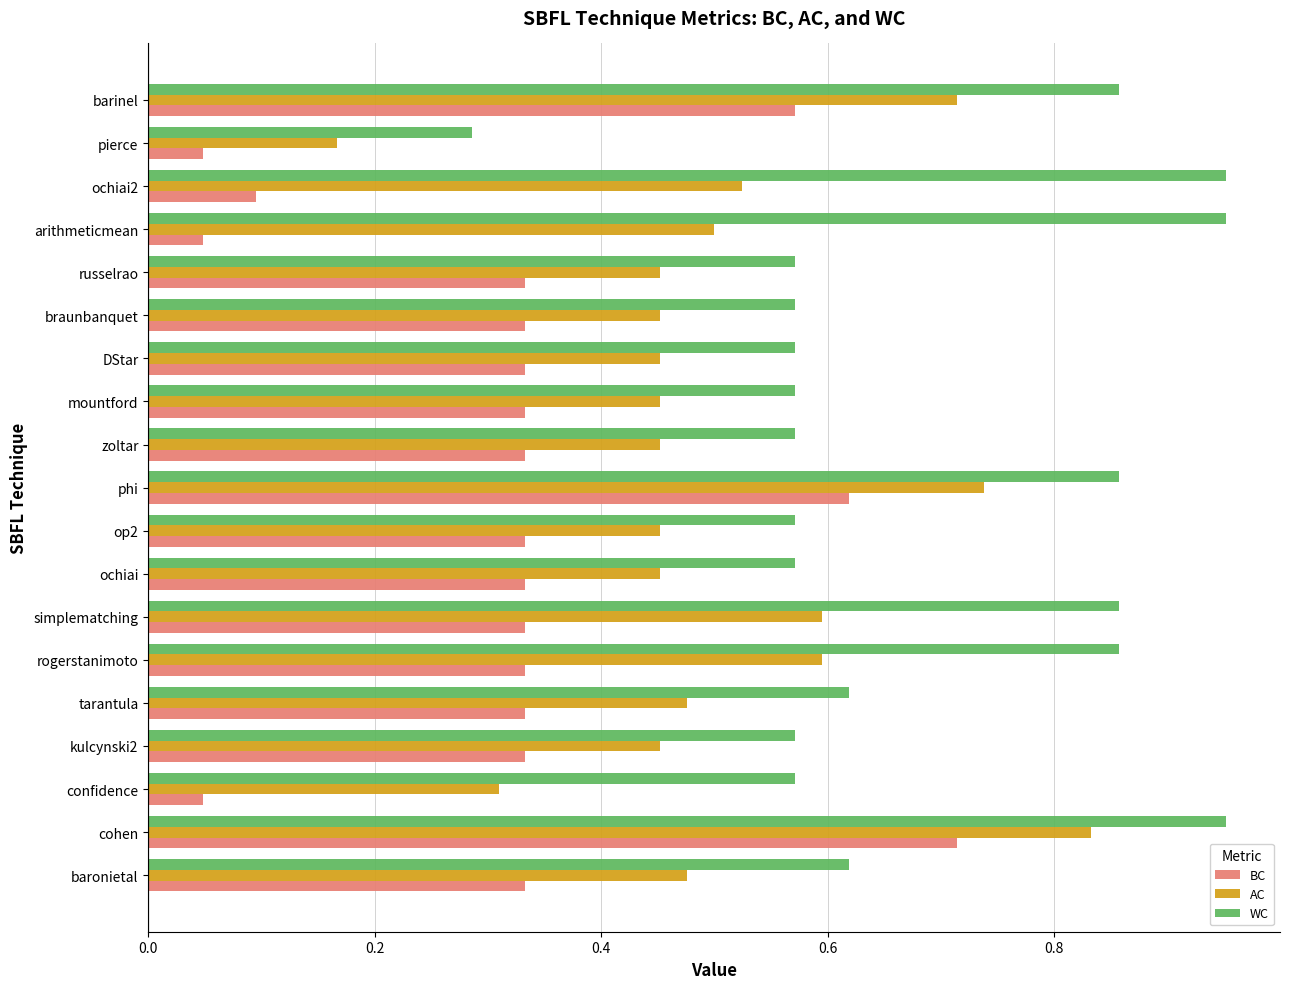

List the series in order of their peak value, lowest first.

BC, AC, WC